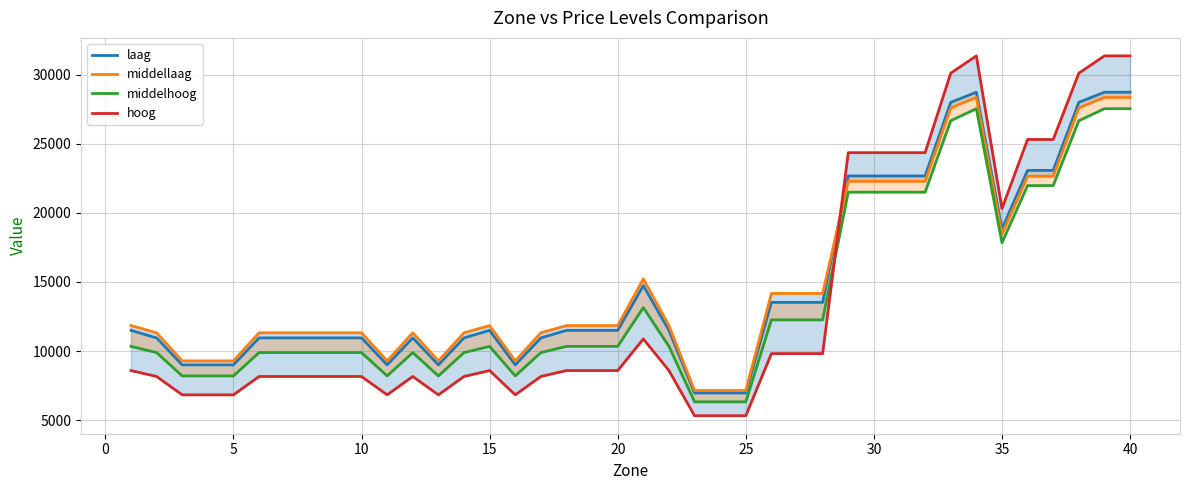

What is the difference between the maximum and second lowest values in the middellaag series?

21199.8